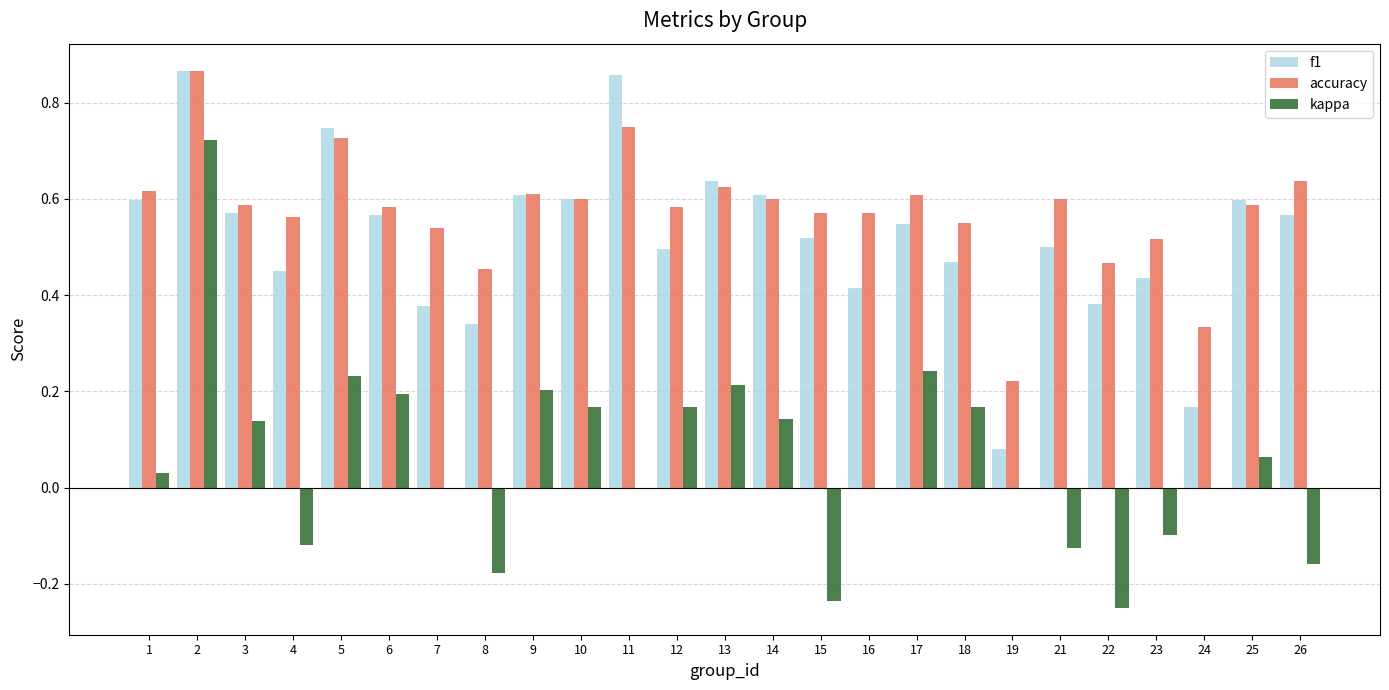

Which series has the widest spread of values?

kappa